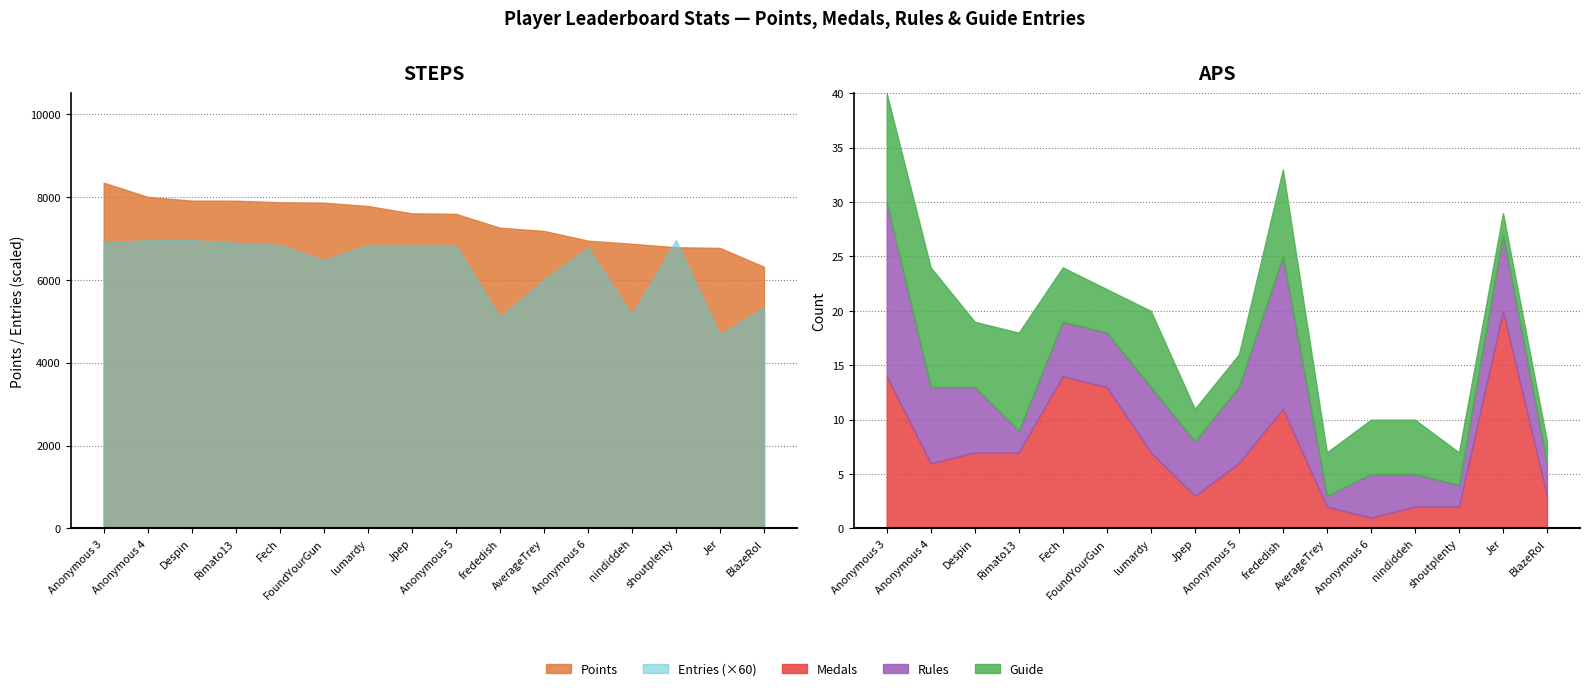

Is it true that Points equals 6945 at Anonymous 6?

True